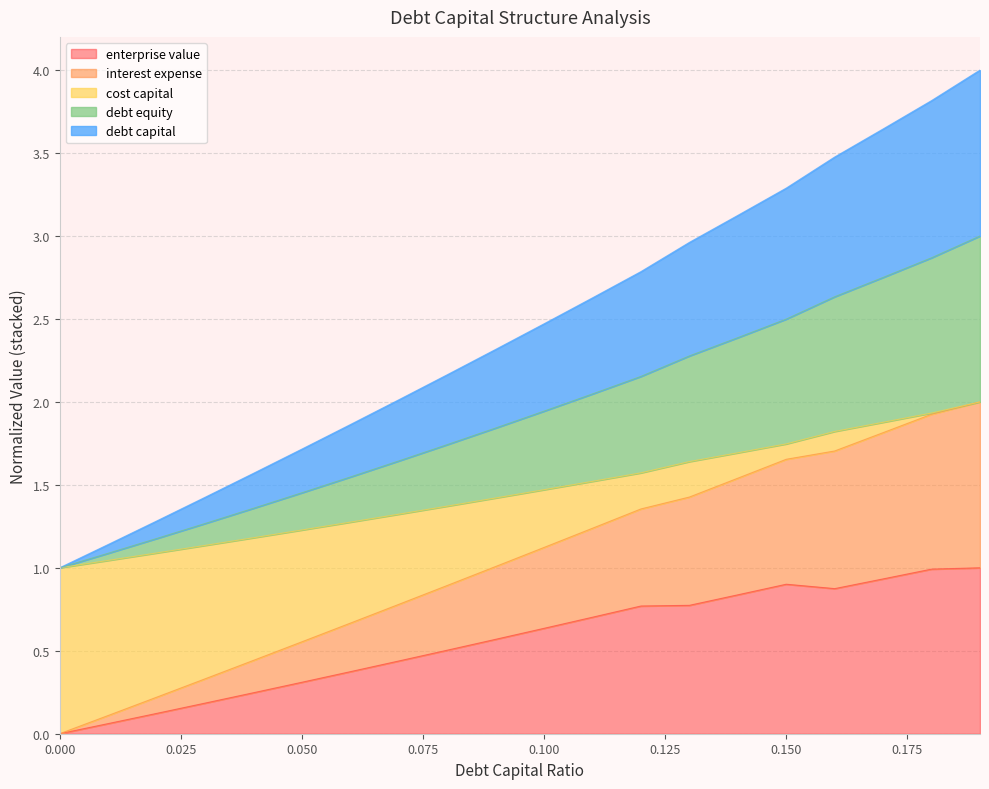

List the labels in order of interest_expense value, smallest first.

0, 0.01, 0.02, 0.03, 0.04, 0.05, 0.06, 0.07, 0.08, 0.09, 0.1, 0.11, 0.12, 0.13, 0.14, 0.15, 0.16, 0.17, 0.18, 0.19